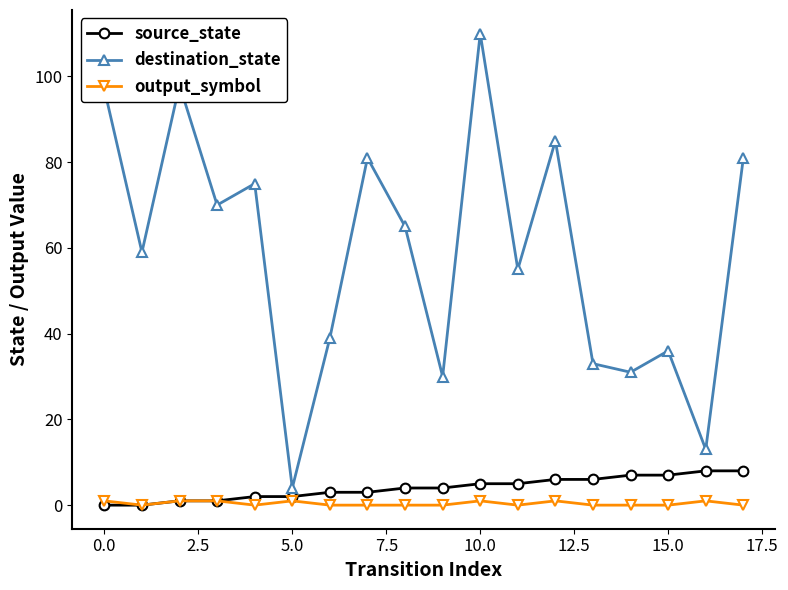

How many categories are shown in the chart?

18